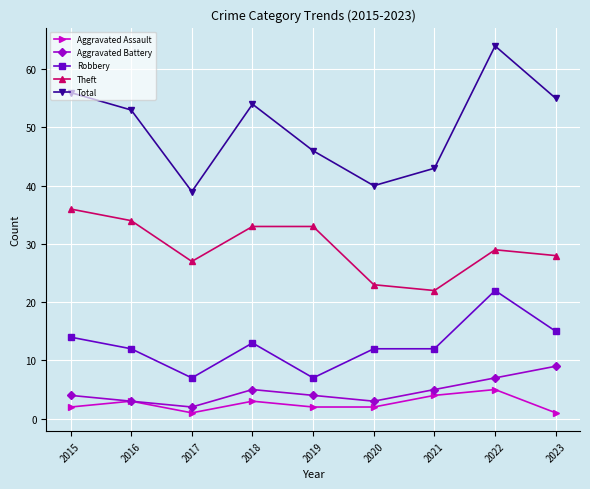

Reading left to right, transcribe all the data shown in this chart.

Aggravated Assault: 2015=2	2016=3	2017=1	2018=3	2019=2	2020=2	2021=4	2022=5	2023=1
Aggravated Battery: 2015=4	2016=3	2017=2	2018=5	2019=4	2020=3	2021=5	2022=7	2023=9
Robbery: 2015=14	2016=12	2017=7	2018=13	2019=7	2020=12	2021=12	2022=22	2023=15
Theft: 2015=36	2016=34	2017=27	2018=33	2019=33	2020=23	2021=22	2022=29	2023=28
Total: 2015=56	2016=53	2017=39	2018=54	2019=46	2020=40	2021=43	2022=64	2023=55